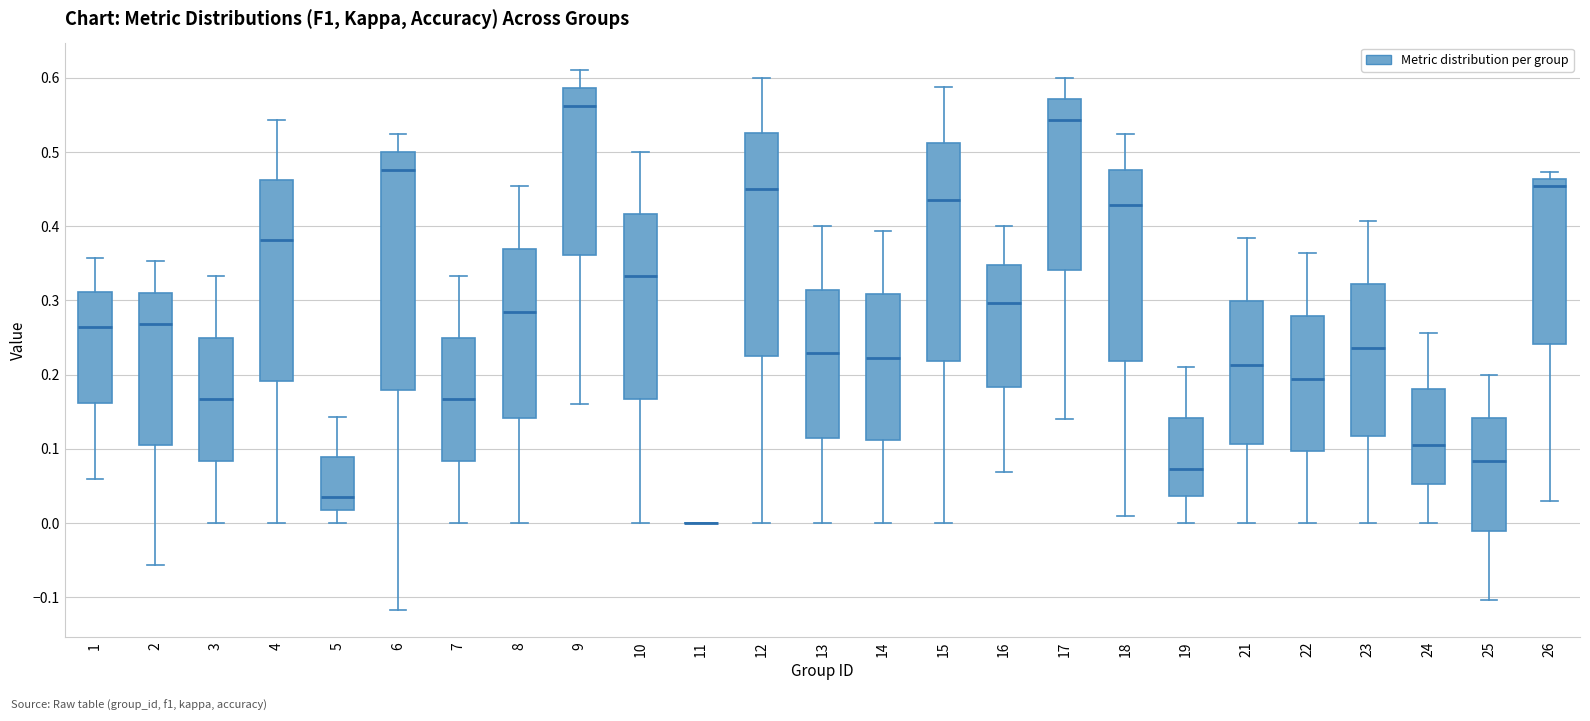

Reading left to right, transcribe this box plot: for each box, give where its median line is, the range the box spans, and where its two whiskers end, as read against the y-axis. The values are not printed on the chart, so give them approximately, as read against the axis.

1: median 0.26, box 0.16 to 0.31, whiskers 0.06 to 0.36
2: median 0.27, box 0.11 to 0.31, whiskers -0.06 to 0.35
3: median 0.17, box 0.08 to 0.25, whiskers 0.00 to 0.33
4: median 0.38, box 0.19 to 0.46, whiskers 0.00 to 0.54
5: median 0.04, box 0.02 to 0.09, whiskers 0.00 to 0.14
6: median 0.48, box 0.18 to 0.50, whiskers -0.12 to 0.52
7: median 0.17, box 0.08 to 0.25, whiskers 0.00 to 0.33
8: median 0.28, box 0.14 to 0.37, whiskers 0.00 to 0.45
9: median 0.56, box 0.36 to 0.59, whiskers 0.16 to 0.61
10: median 0.33, box 0.17 to 0.42, whiskers 0.00 to 0.50
11: box collapsed to a line at 0.00, whiskers 0.00 to 0.00
12: median 0.45, box 0.23 to 0.53, whiskers 0.00 to 0.60
13: median 0.23, box 0.11 to 0.31, whiskers 0.00 to 0.40
14: median 0.22, box 0.11 to 0.31, whiskers 0.00 to 0.39
15: median 0.44, box 0.22 to 0.51, whiskers 0.00 to 0.59
16: median 0.30, box 0.18 to 0.35, whiskers 0.07 to 0.40
17: median 0.54, box 0.34 to 0.57, whiskers 0.14 to 0.60
18: median 0.43, box 0.22 to 0.48, whiskers 0.01 to 0.52
19: median 0.07, box 0.04 to 0.14, whiskers 0.00 to 0.21
21: median 0.21, box 0.11 to 0.30, whiskers 0.00 to 0.38
22: median 0.19, box 0.10 to 0.28, whiskers 0.00 to 0.36
23: median 0.24, box 0.12 to 0.32, whiskers 0.00 to 0.41
24: median 0.10, box 0.05 to 0.18, whiskers 0.00 to 0.26
25: median 0.08, box -0.01 to 0.14, whiskers -0.10 to 0.20
26: median 0.45, box 0.24 to 0.46, whiskers 0.03 to 0.47